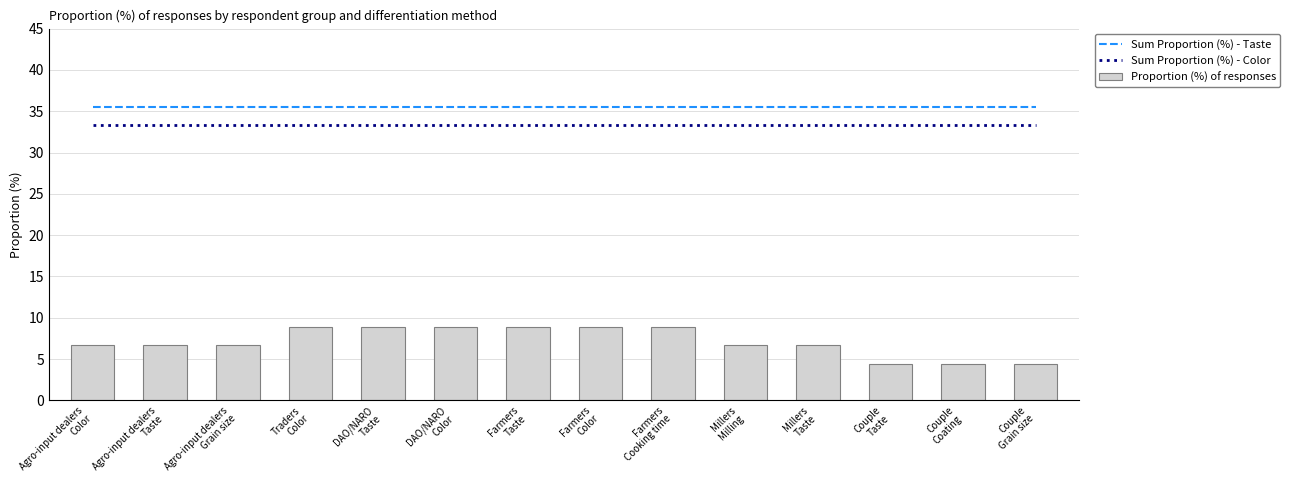

What are all the series names shown in the legend?

Sum Proportion (%) - Taste, Sum Proportion (%) - Color, Proportion (%) of responses